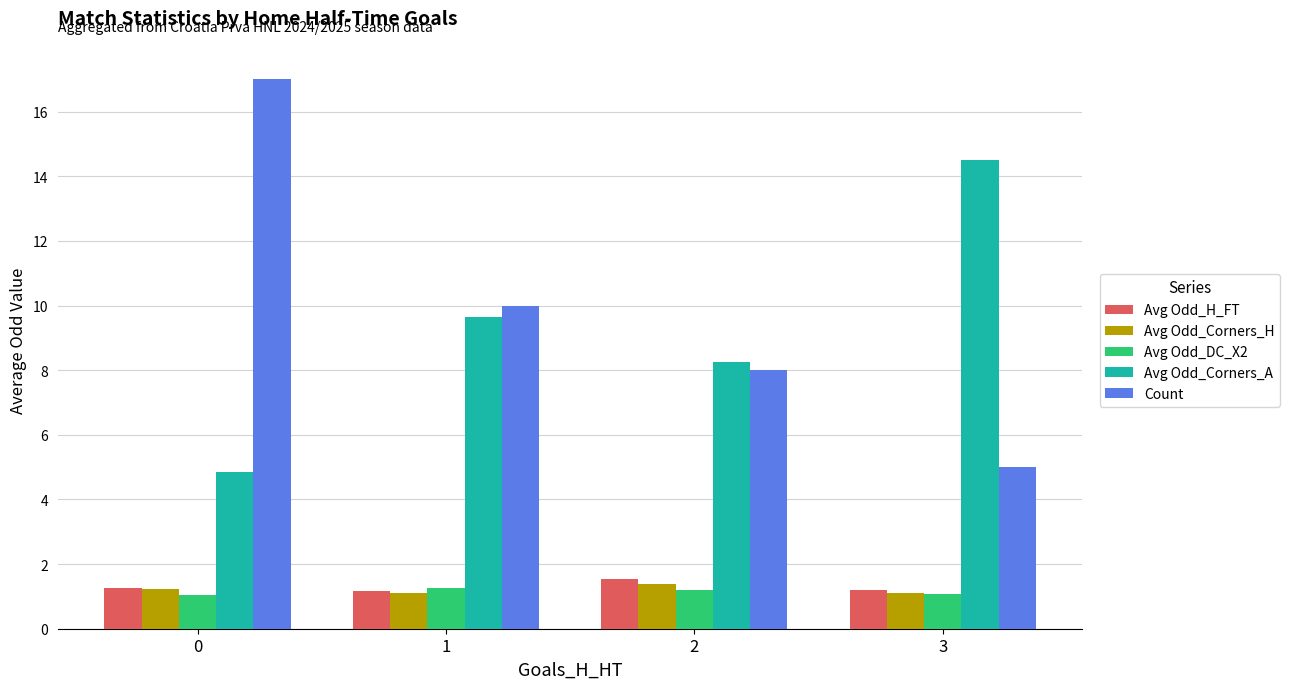

The value of Count at 2 is 2.9. True or false?

False